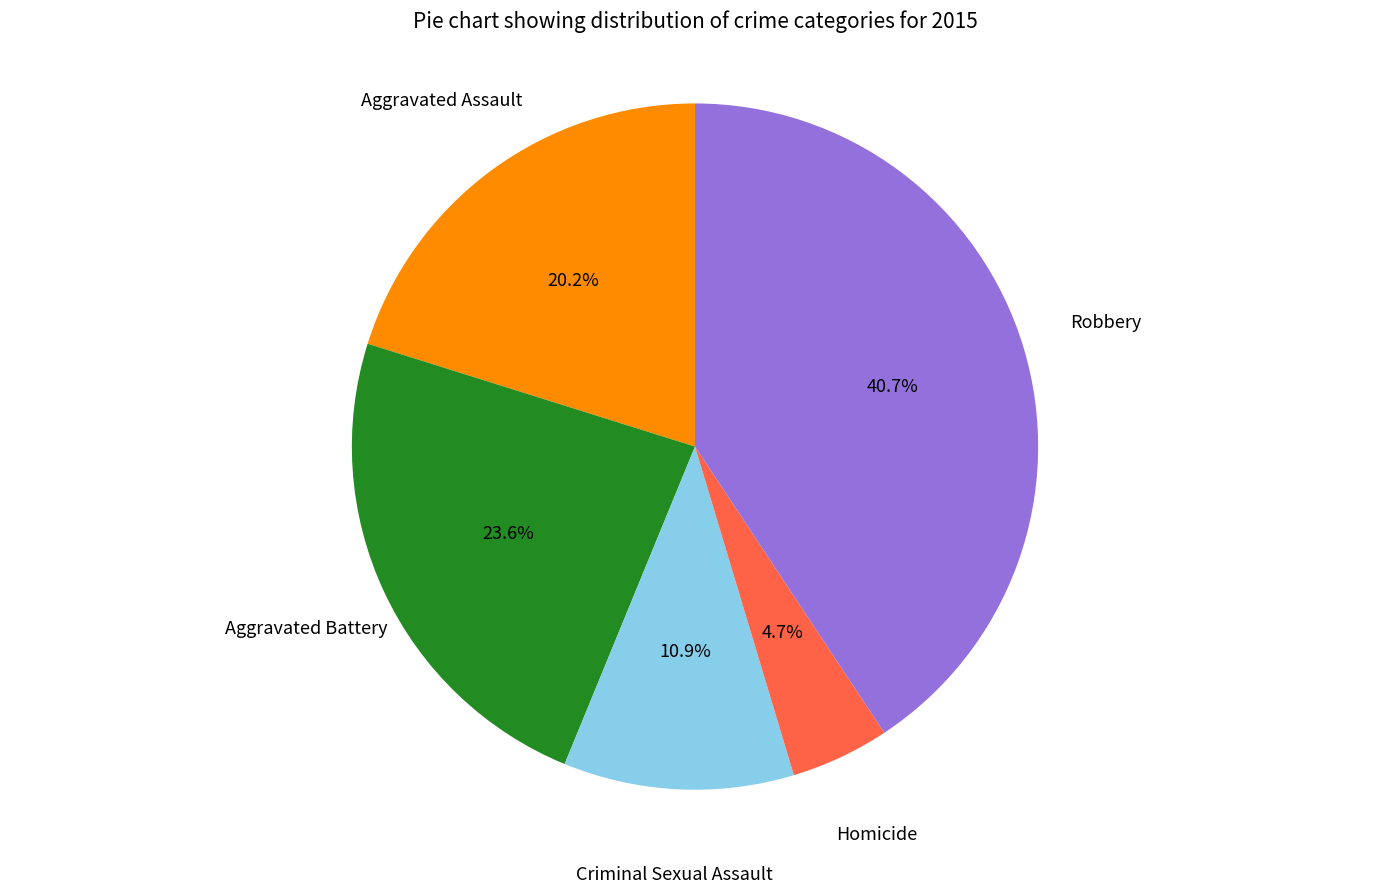

Does any single category account for the majority?

No